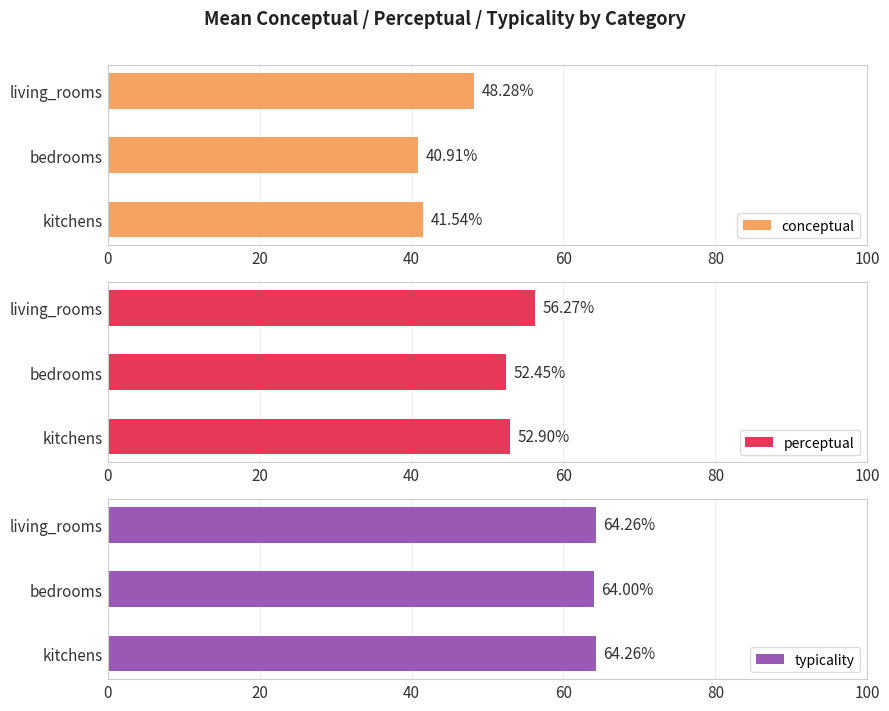

Count the number of data series in this chart.

3